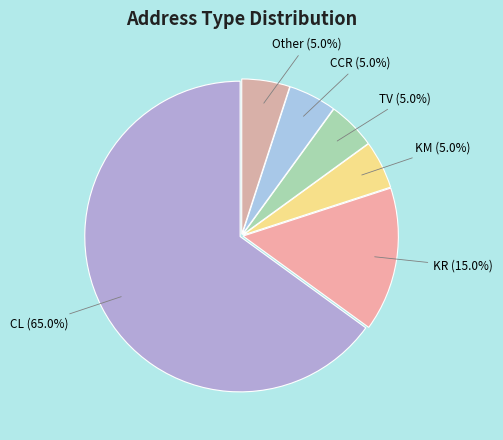

How many slices are in this pie chart?

6